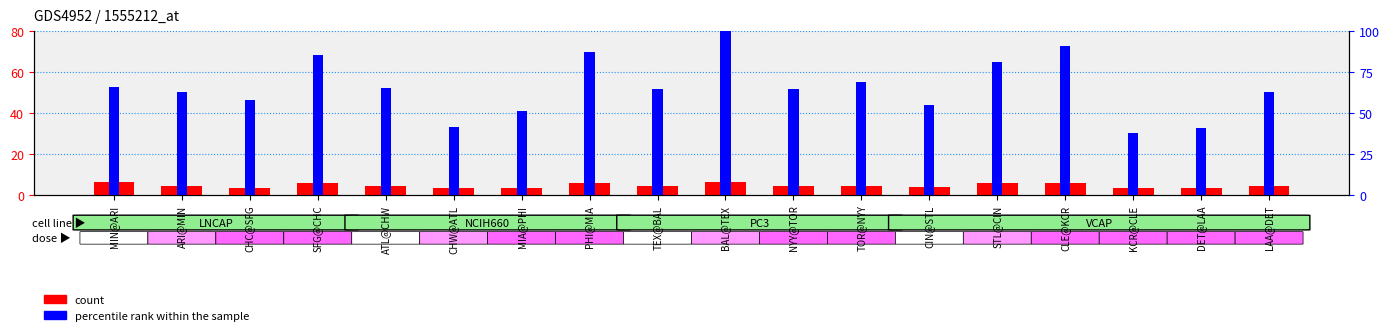

How many values in the percentile rank within the sample series are below 64?

8